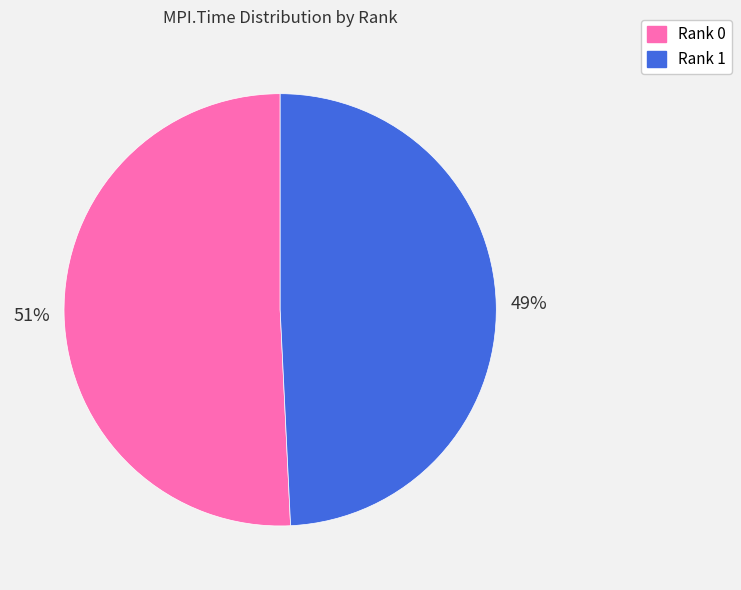

Which has a higher value, Rank 0 or Rank 1?

Rank 0